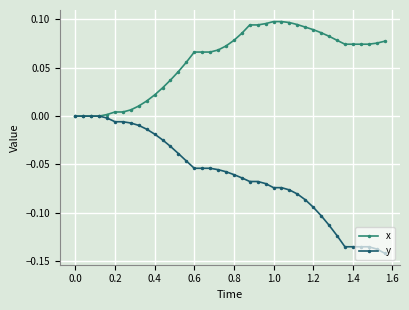

List the series in order of their peak value, highest first.

x, y